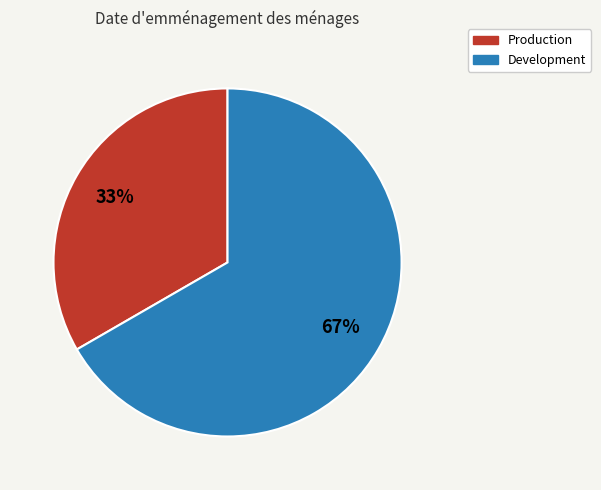

Does Production account for over 50% of the chart?

No